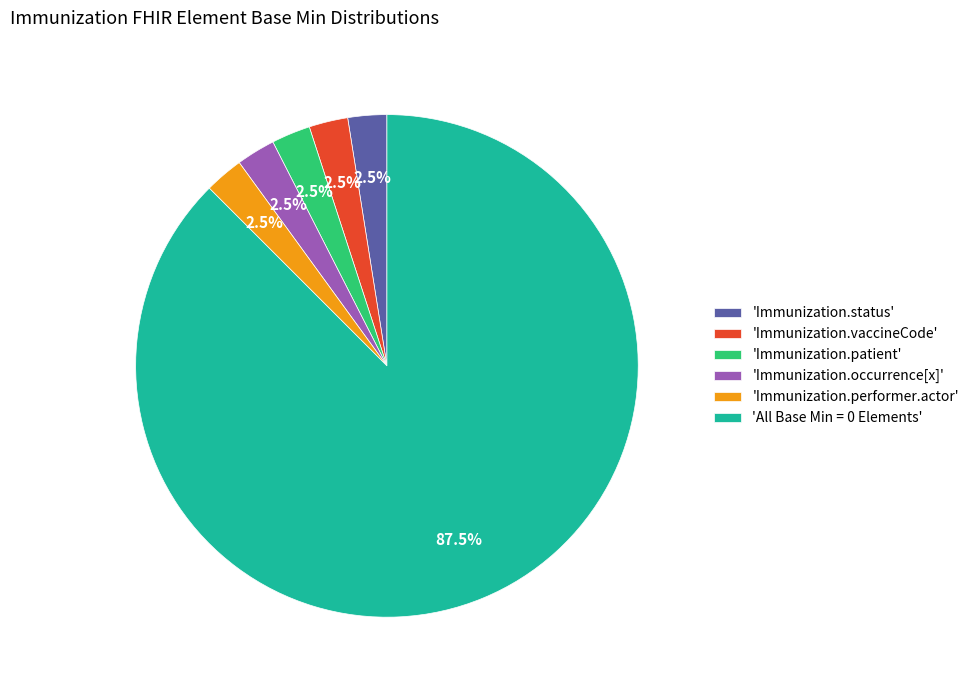

What is the ratio of the value at 'Immunization.occurrence[x]' to the value at 'Immunization.status'?

1.0